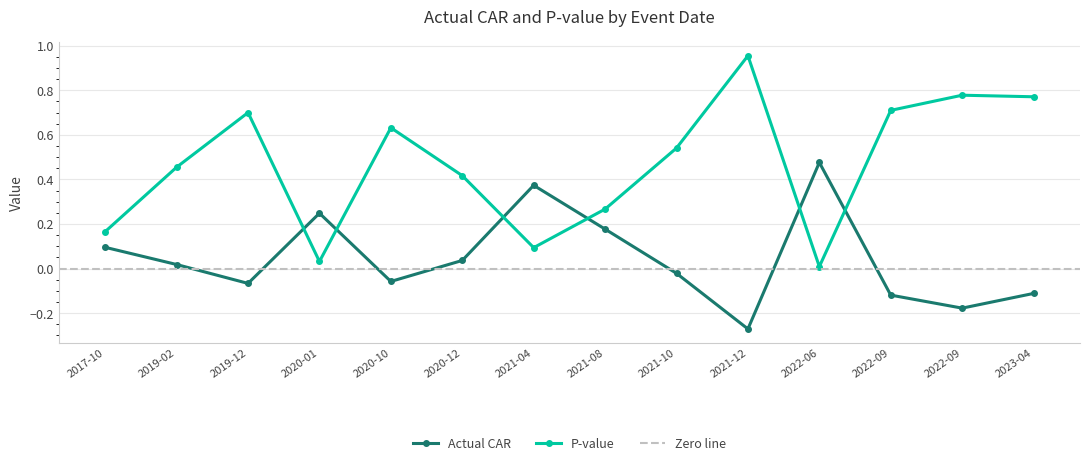

What is the sum of all P-value values?

6.5